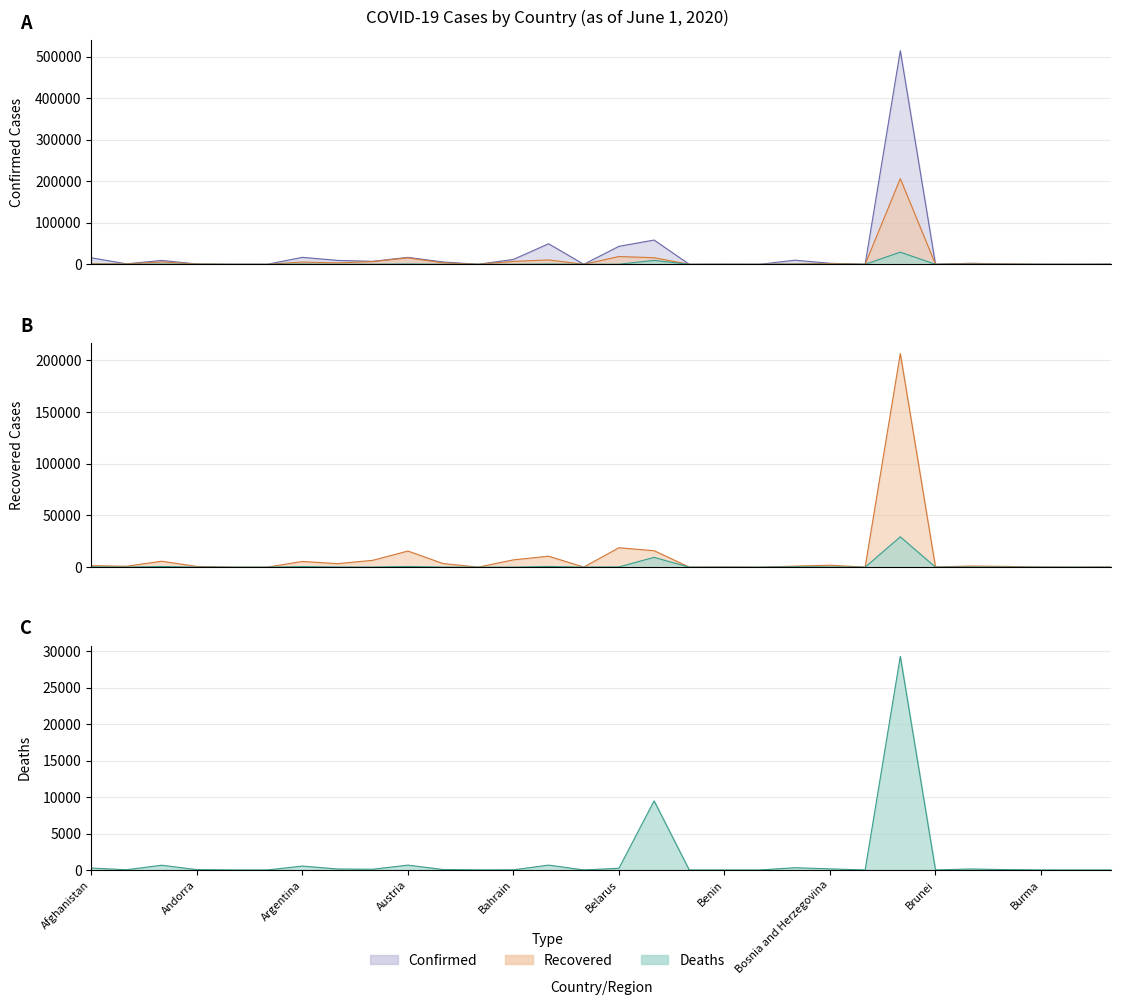

Between Bosnia and Herzegovina and Burma, which is larger?

Bosnia and Herzegovina